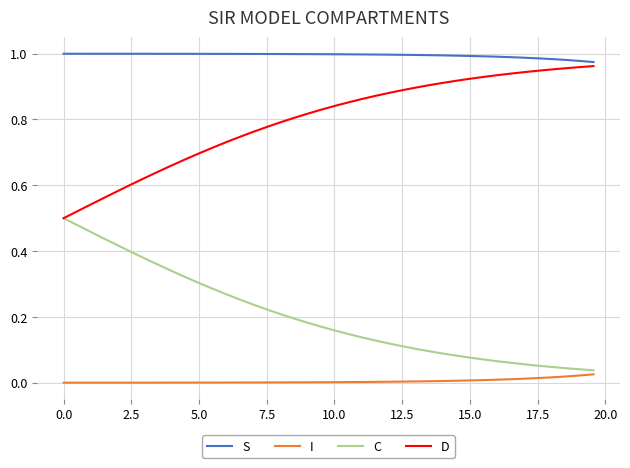

List the series in order of their overall mean, lowest first.

I, C, D, S